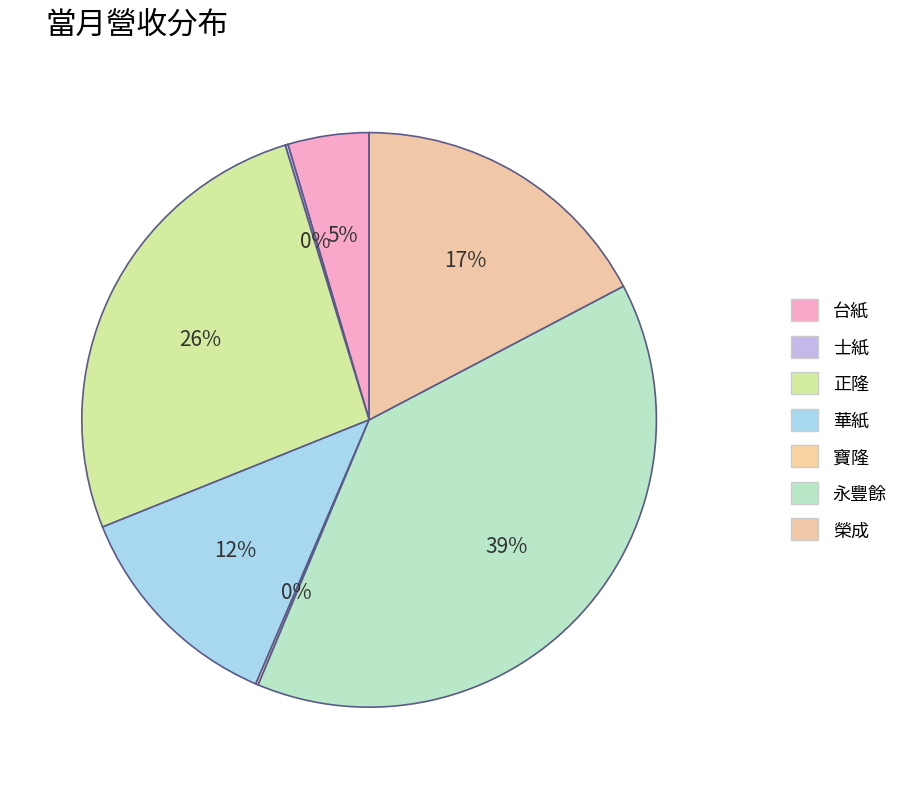

Is the sum of 正隆 and 士紙 greater than half?

No